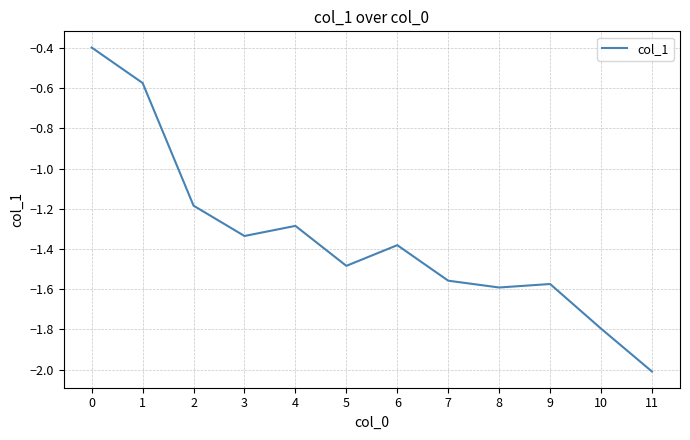

At which category does the data reach its first local valley?

3